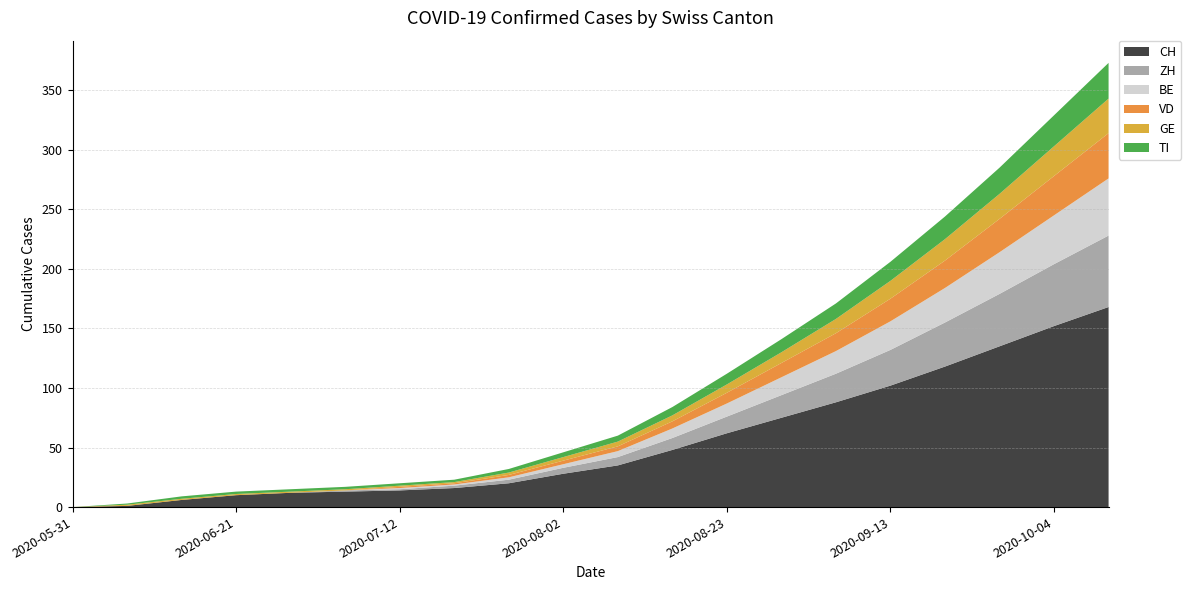

Reading right to left, list all the values displayed in this chart.

CH: 2020-10-11=168	2020-10-04=152	2020-09-27=135	2020-09-20=118	2020-09-13=102	2020-09-06=88	2020-08-30=75	2020-08-23=62	2020-08-16=48	2020-08-09=35	2020-08-02=28	2020-07-26=20	2020-07-19=16	2020-07-12=14	2020-07-05=13	2020-06-28=12	2020-06-21=10	2020-06-14=6	2020-06-07=1	2020-05-31=0
ZH: 2020-10-11=60	2020-10-04=52	2020-09-27=44	2020-09-20=37	2020-09-13=30	2020-09-06=24	2020-08-30=19	2020-08-23=14	2020-08-16=10	2020-08-09=7	2020-08-02=5	2020-07-26=3	2020-07-19=2	2020-07-12=1	2020-07-05=1	2020-06-28=0	2020-06-21=0	2020-06-14=0	2020-06-07=0	2020-05-31=0
BE: 2020-10-11=48	2020-10-04=41	2020-09-27=35	2020-09-20=29	2020-09-13=24	2020-09-06=19	2020-08-30=15	2020-08-23=11	2020-08-16=8	2020-08-09=5	2020-08-02=3	2020-07-26=2	2020-07-19=1	2020-07-12=1	2020-07-05=0	2020-06-28=0	2020-06-21=0	2020-06-14=0	2020-06-07=0	2020-05-31=0
VD: 2020-10-11=38	2020-10-04=33	2020-09-27=28	2020-09-20=23	2020-09-13=19	2020-09-06=15	2020-08-30=12	2020-08-23=9	2020-08-16=6	2020-08-09=4	2020-08-02=3	2020-07-26=2	2020-07-19=1	2020-07-12=1	2020-07-05=0	2020-06-28=0	2020-06-21=0	2020-06-14=0	2020-06-07=0	2020-05-31=0
GE: 2020-10-11=29	2020-10-04=25	2020-09-27=21	2020-09-20=18	2020-09-13=15	2020-09-06=12	2020-08-30=9	2020-08-23=7	2020-08-16=5	2020-08-09=4	2020-08-02=3	2020-07-26=2	2020-07-19=1	2020-07-12=1	2020-07-05=1	2020-06-28=1	2020-06-21=1	2020-06-14=1	2020-06-07=1	2020-05-31=0
TI: 2020-10-11=30	2020-10-04=26	2020-09-27=22	2020-09-20=19	2020-09-13=16	2020-09-06=13	2020-08-30=11	2020-08-23=9	2020-08-16=7	2020-08-09=5	2020-08-02=4	2020-07-26=3	2020-07-19=2	2020-07-12=2	2020-07-05=2	2020-06-28=2	2020-06-21=2	2020-06-14=2	2020-06-07=1	2020-05-31=0